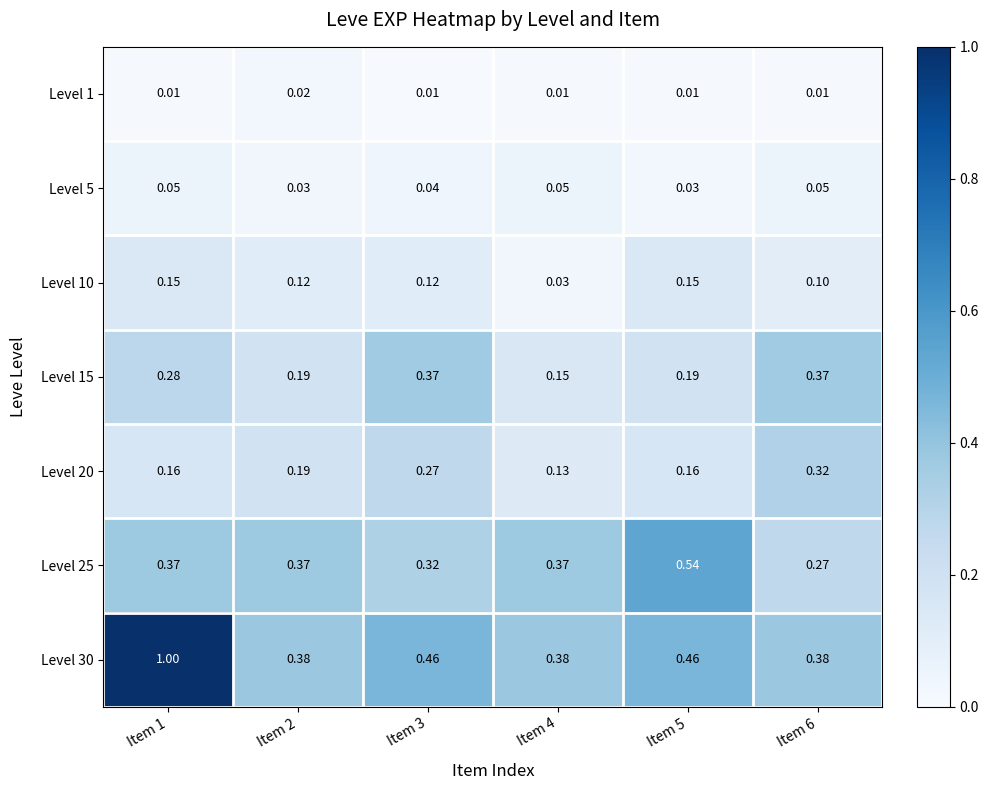

Is the value of Level 10 at Item 2 greater than the value of Level 1 at Item 3?

Yes